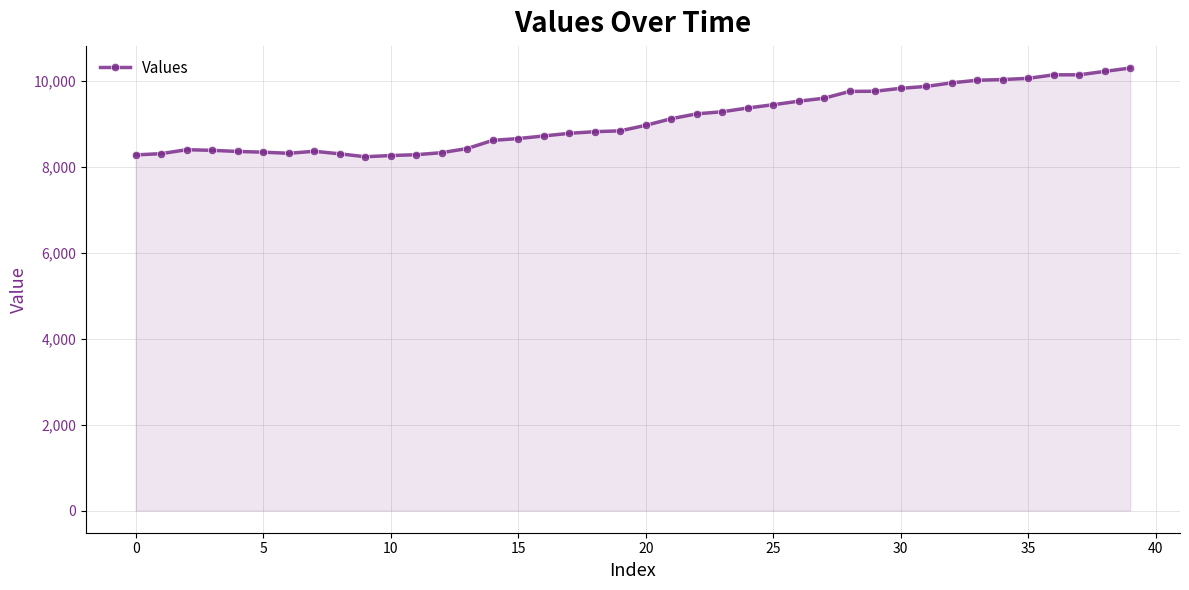

What is the value of the 26th point from the left?

9449